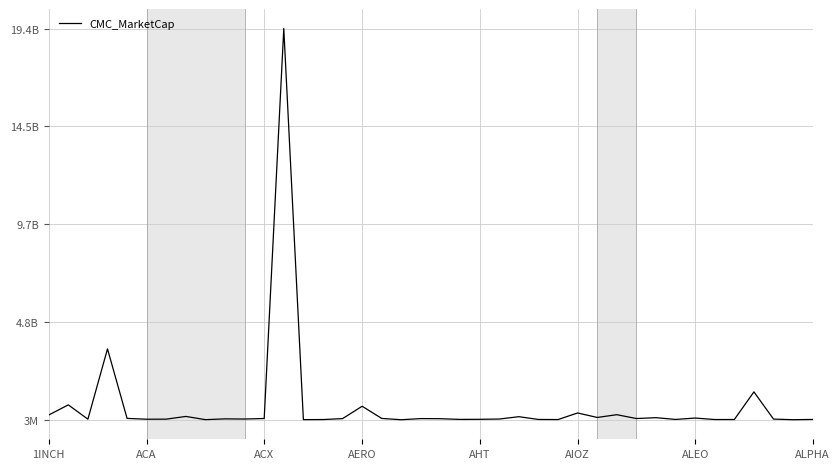

What is the maximum value shown in the chart?

19361695508